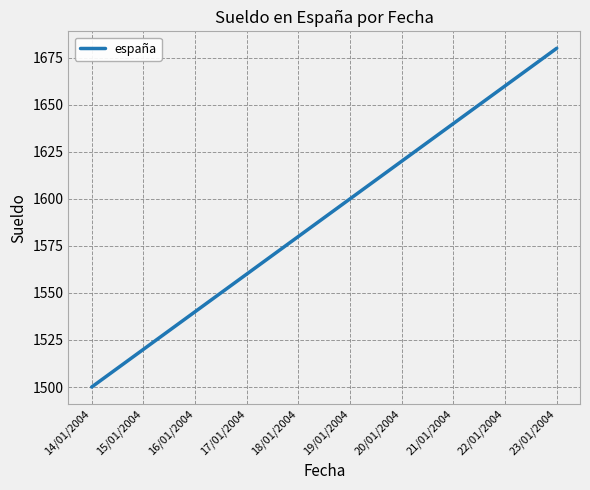

What is the difference between the maximum and minimum values?

180